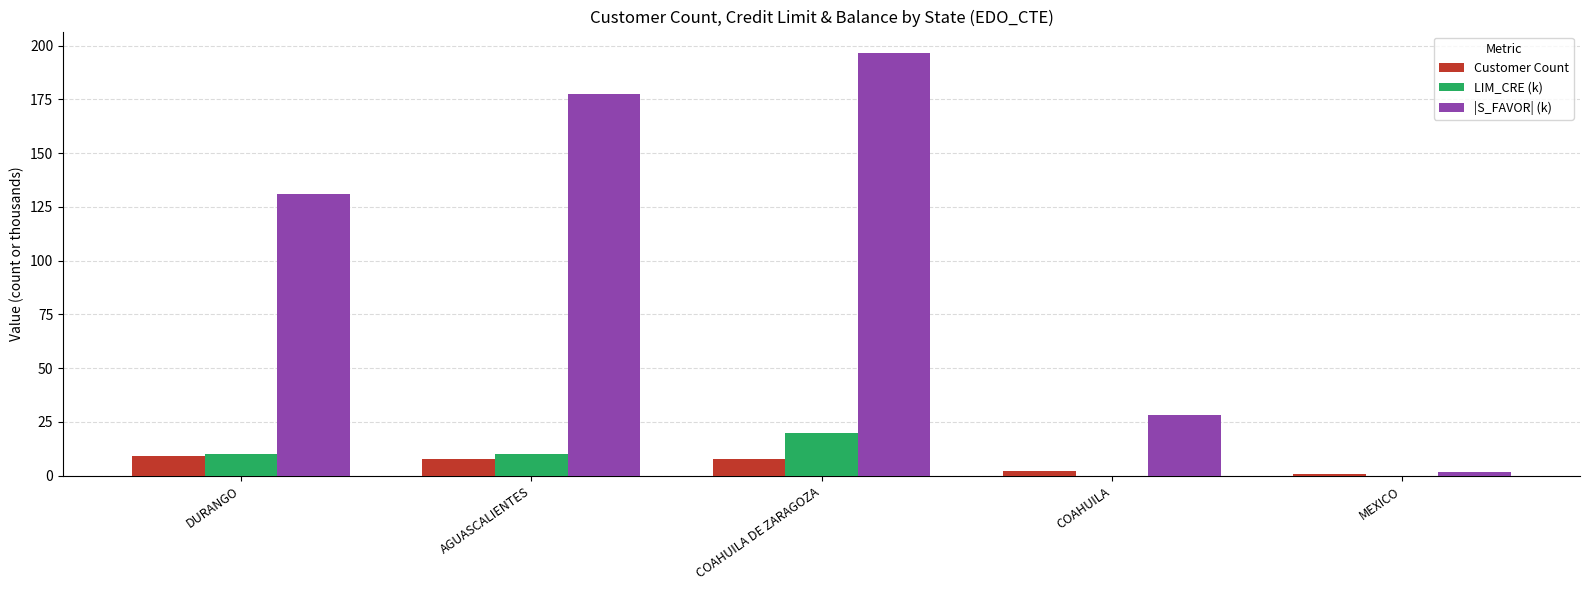

Which series has the largest total across all categories?

|S_FAVOR| (k)